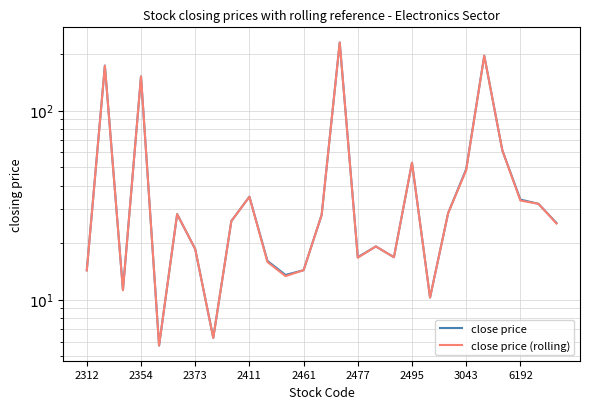

Count the number of categories in the chart.

27